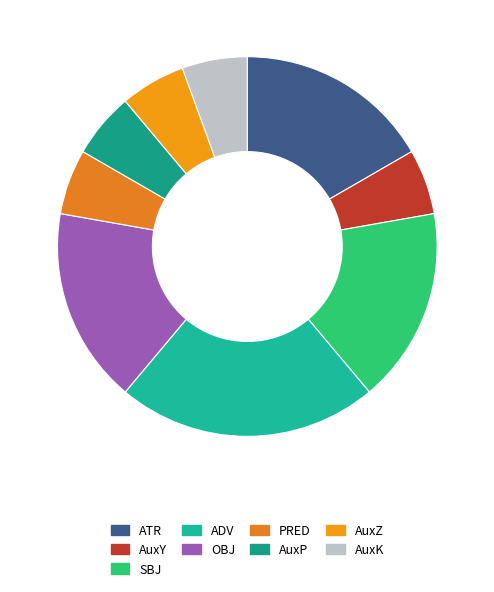

How many slices are in this pie chart?

9